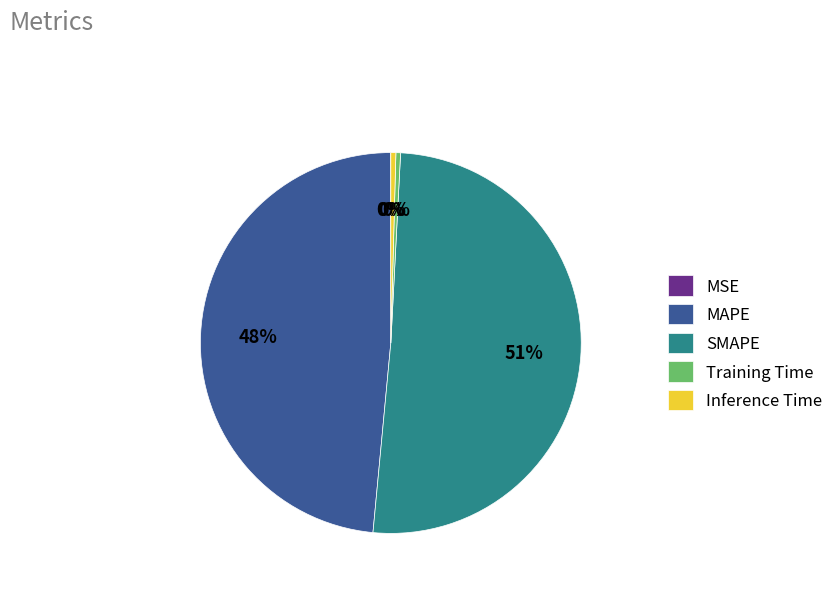

Is the sum of MAPE and SMAPE greater than half?

Yes